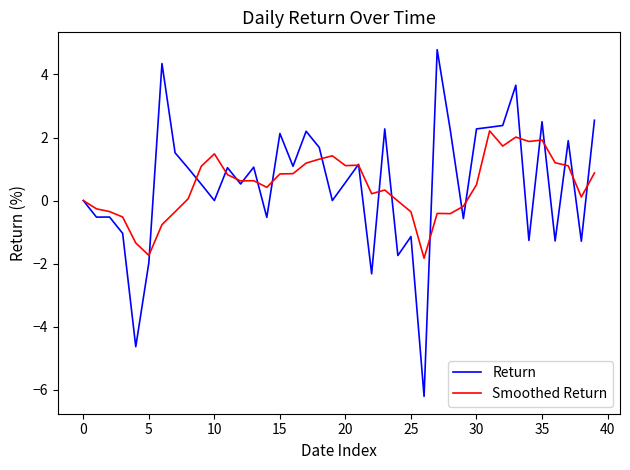

Which series has the largest range (max minus min)?

Return